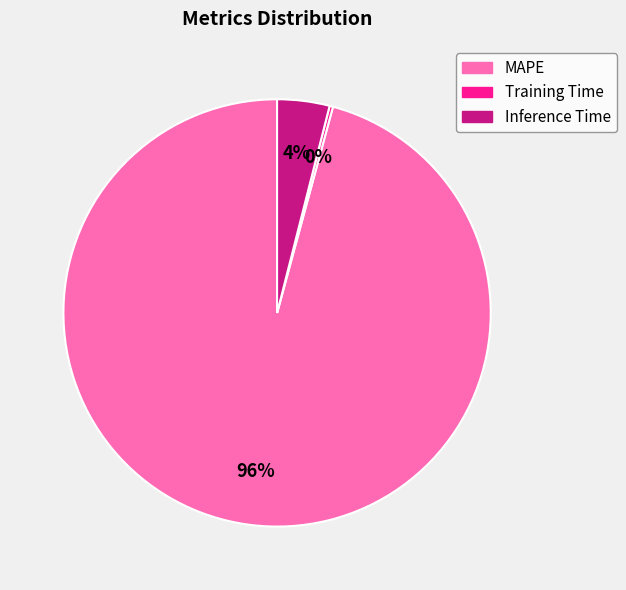

To the nearest percent, what is the difference between the largest and smallest slice percentages?

96%